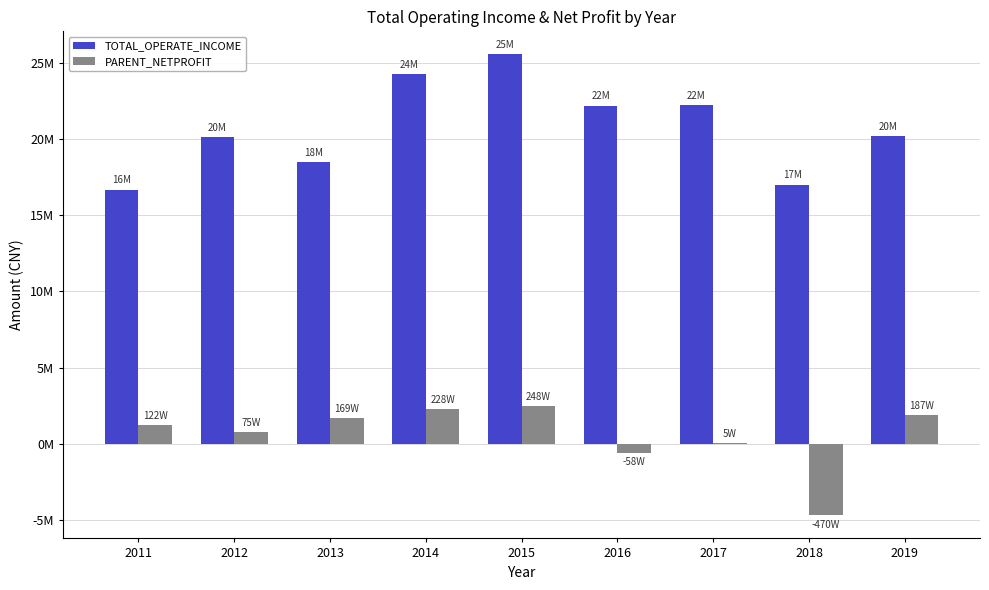

Which series has the widest spread of values?

TOTAL_OPERATE_INCOME